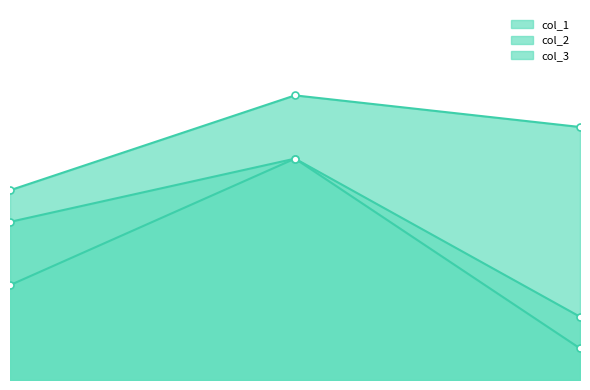

Read the col_2 value at 0.4.

0.9